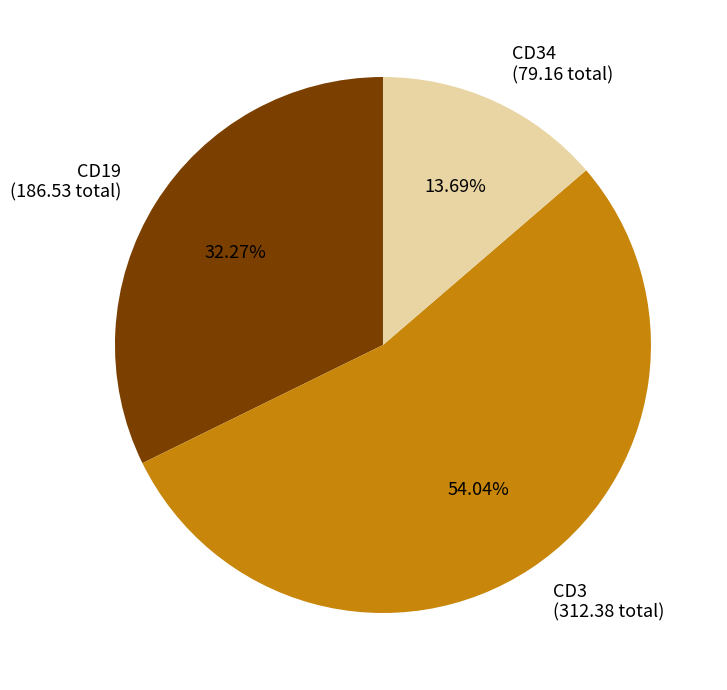

Rank the categories by value from lowest to highest.

CD34 (79.16 total), CD19 (186.53 total), CD3 (312.38 total)